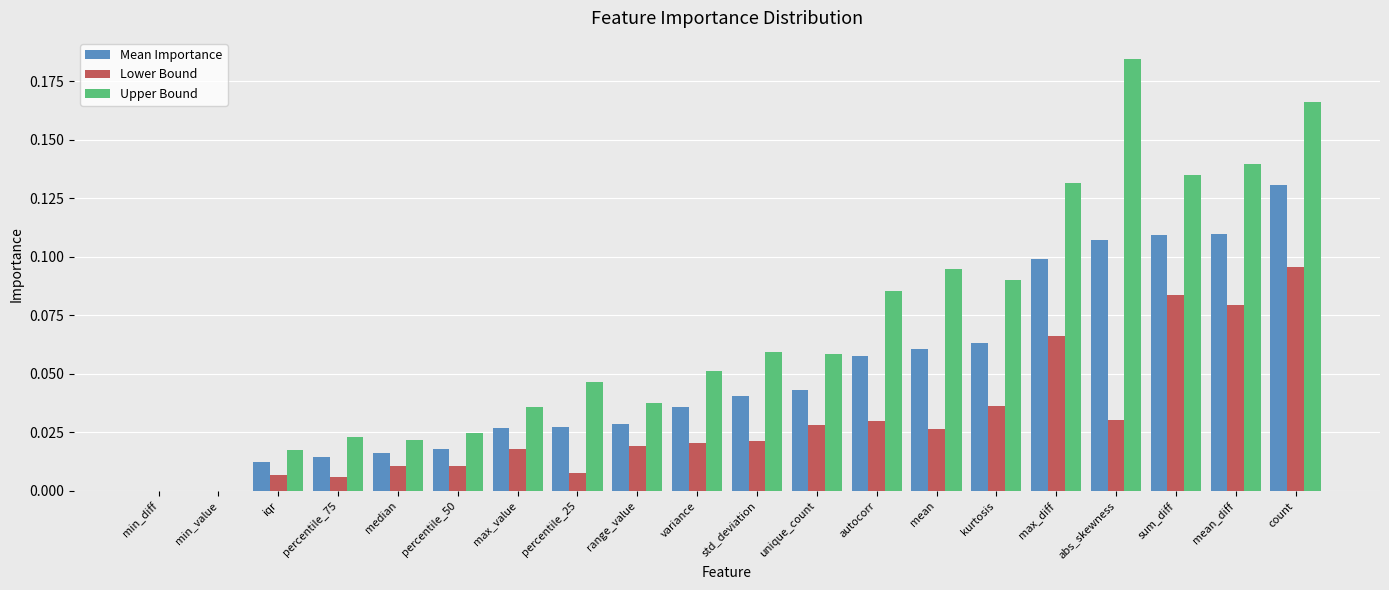

The value of Upper Bound at percentile_50 is 0.0. True or false?

True